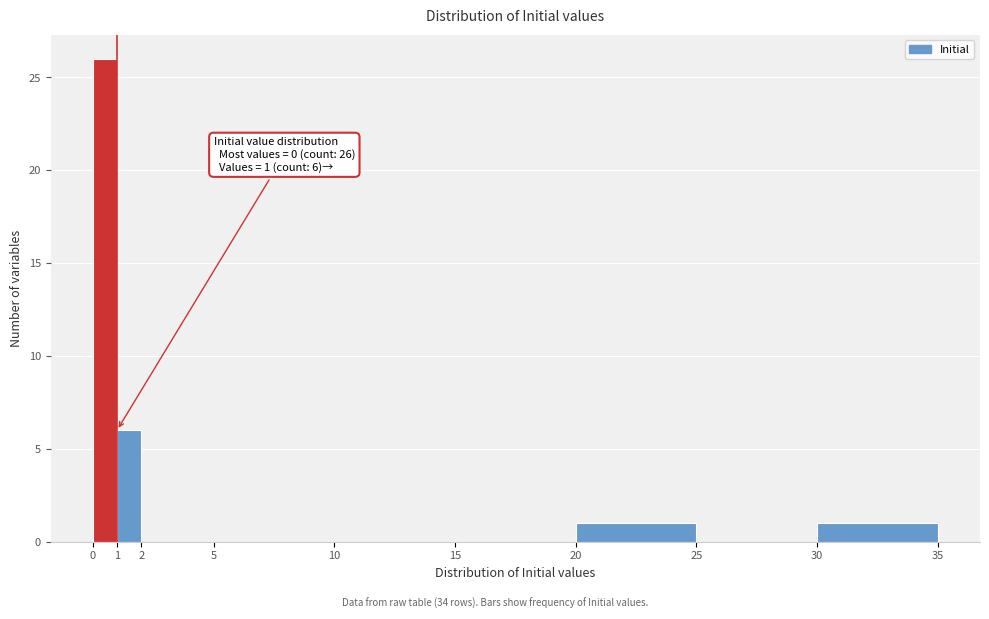

Which range on the x-axis has the tallest bar?

0 to 1